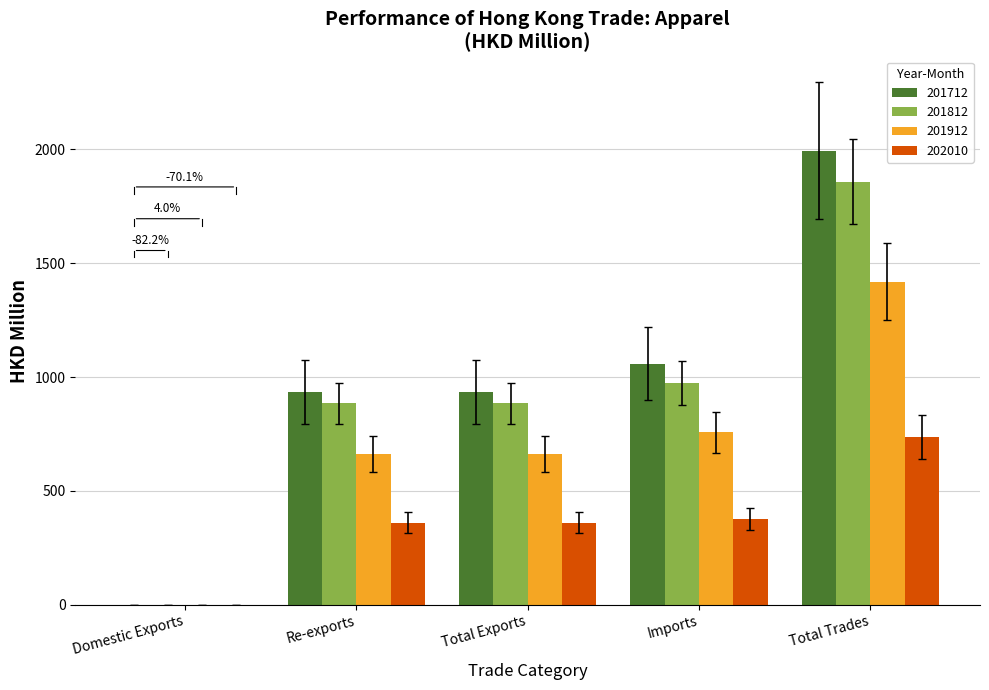

How many groups of bars are there?

5